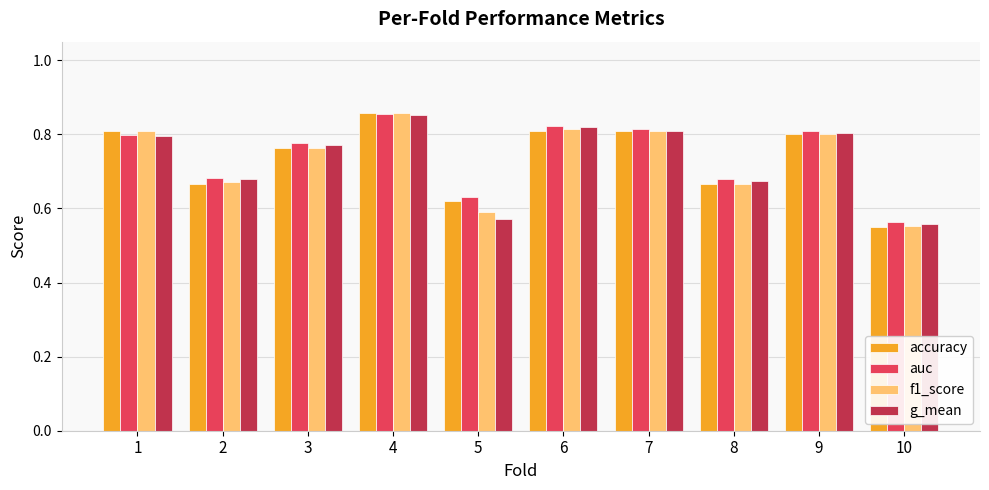

Which label corresponds to the smallest value in the chart?

10